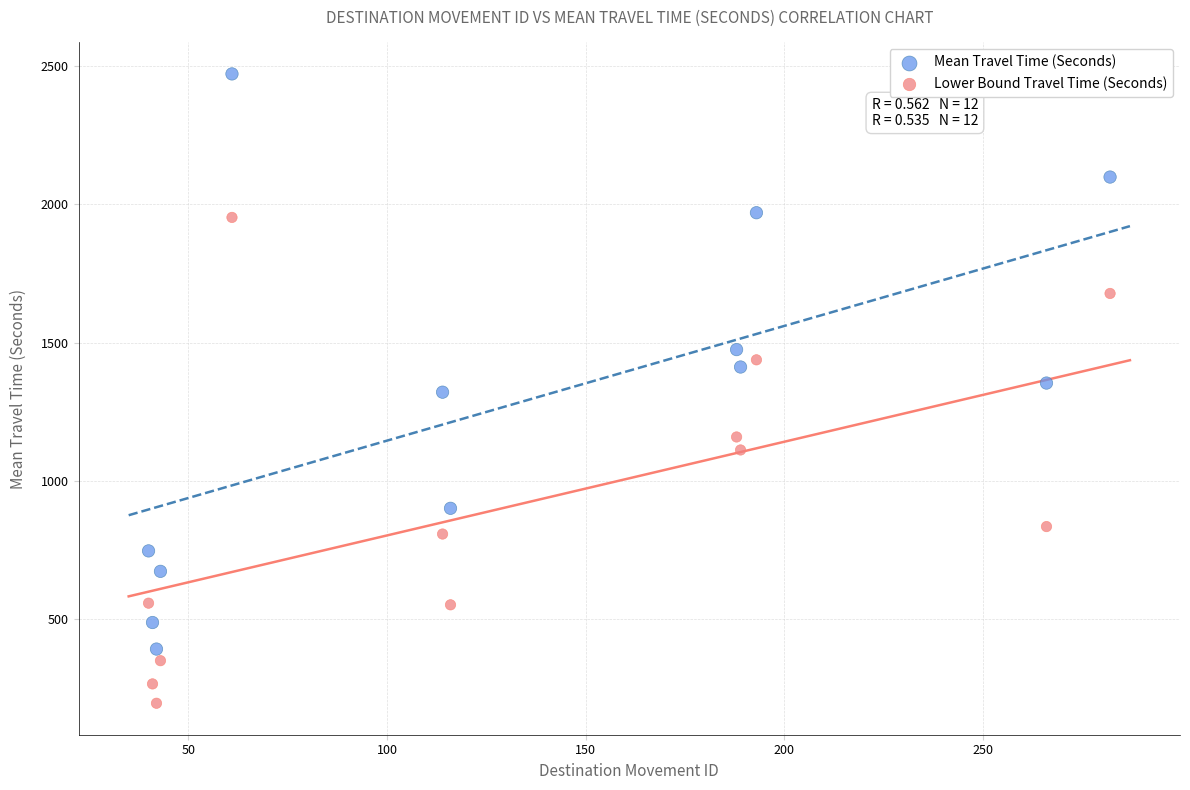

What is the X range (max minus min) for the scatter plot?

242